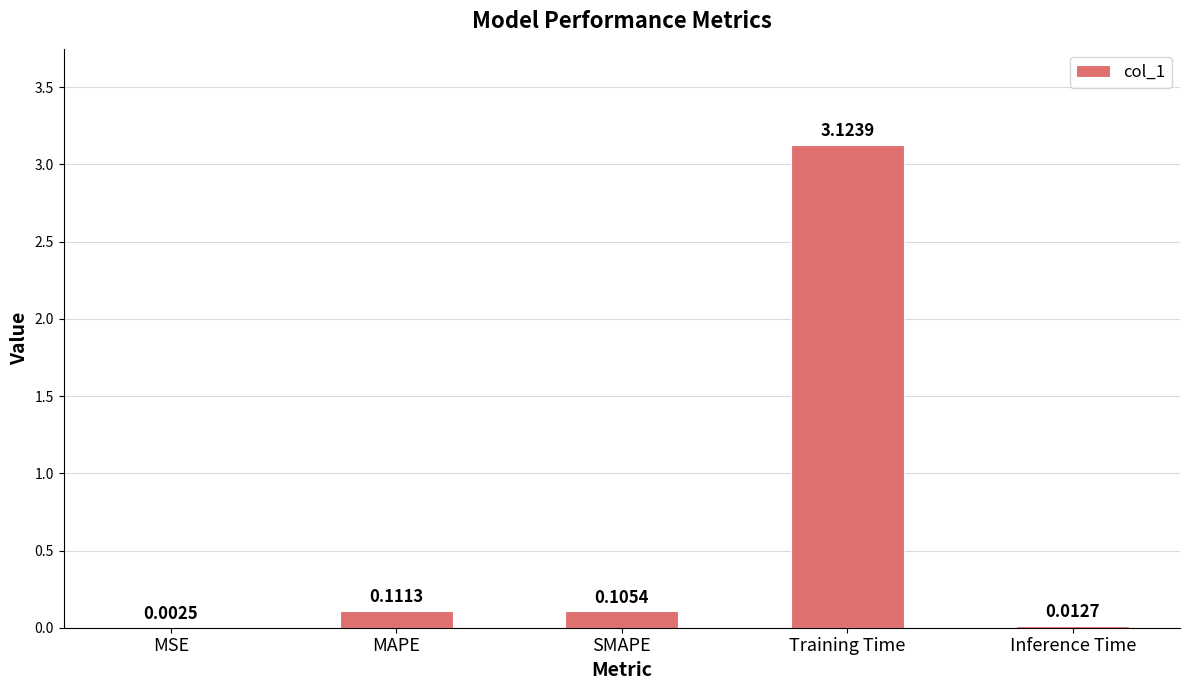

What is the sum of all values?

3.4